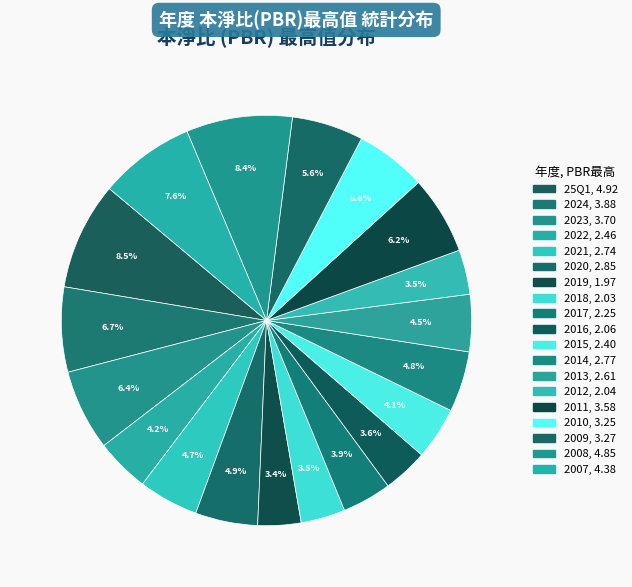

What is the change in value from 2020 to 2011?

+0.7